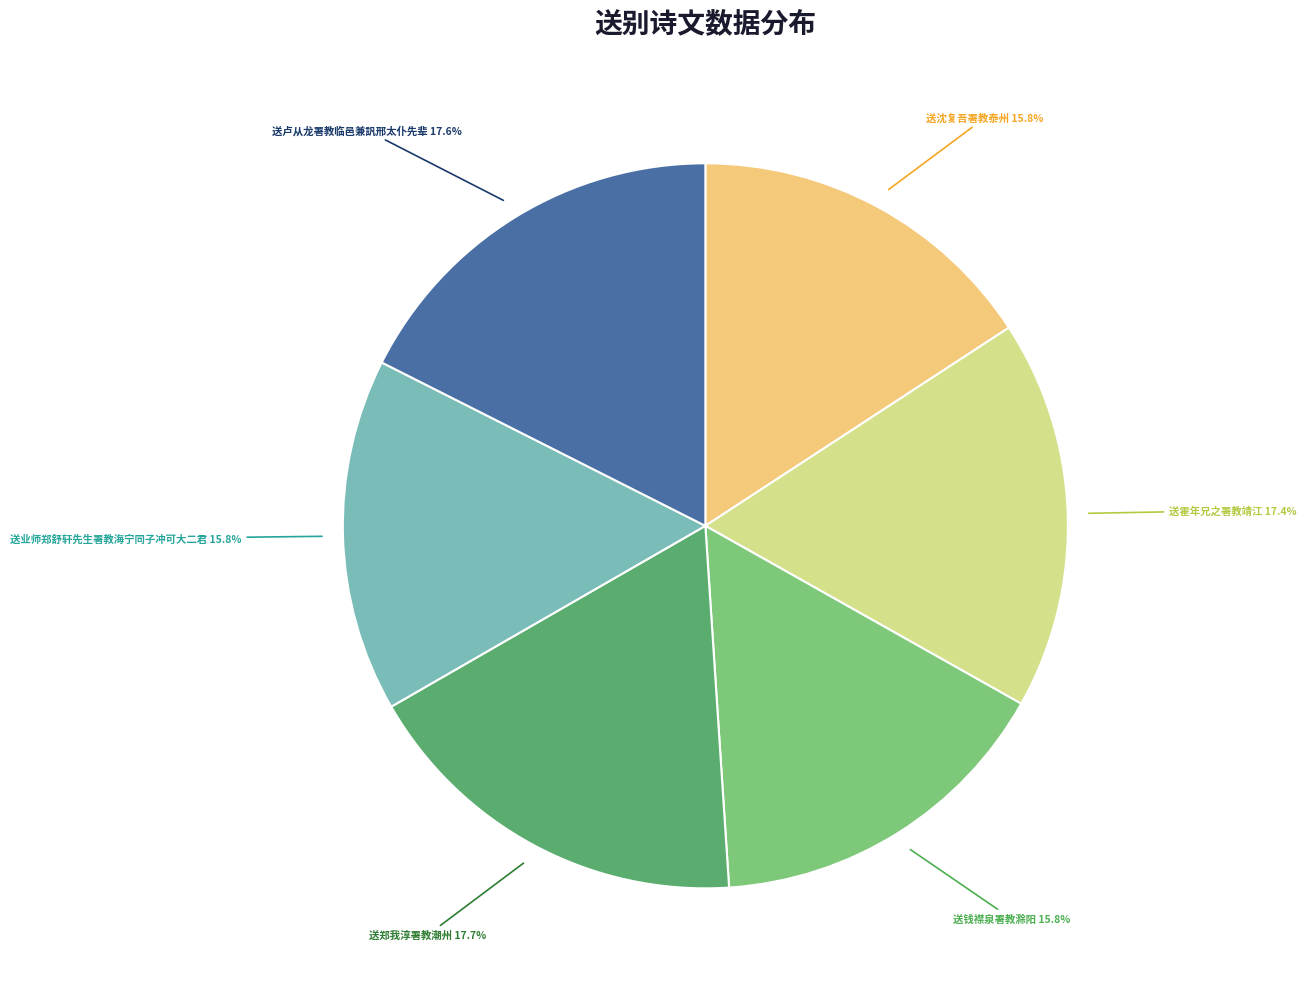

To the nearest percent, what portion does 送钱襟泉署教滁阳 represent?

16%